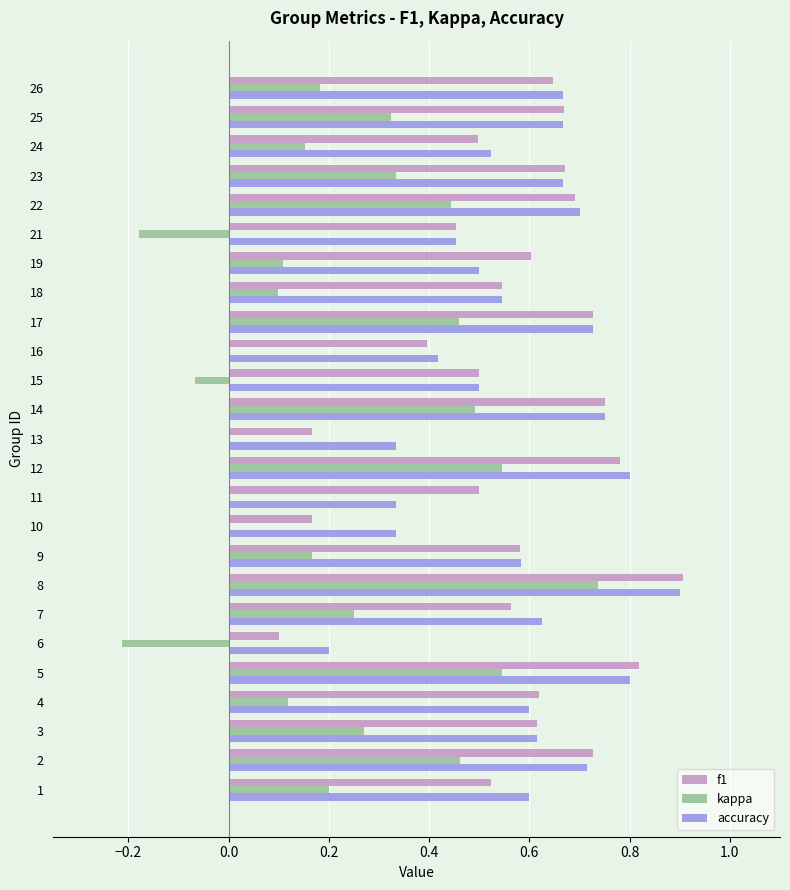

True or false: accuracy has a value of 1.6 at 8.

False